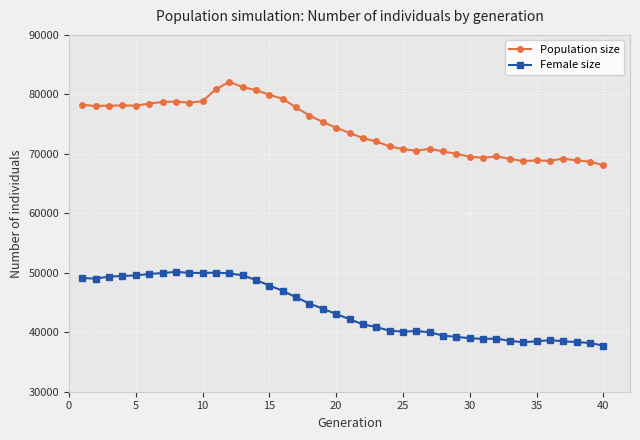

True or false: Population size and Female size cross at least once.

False